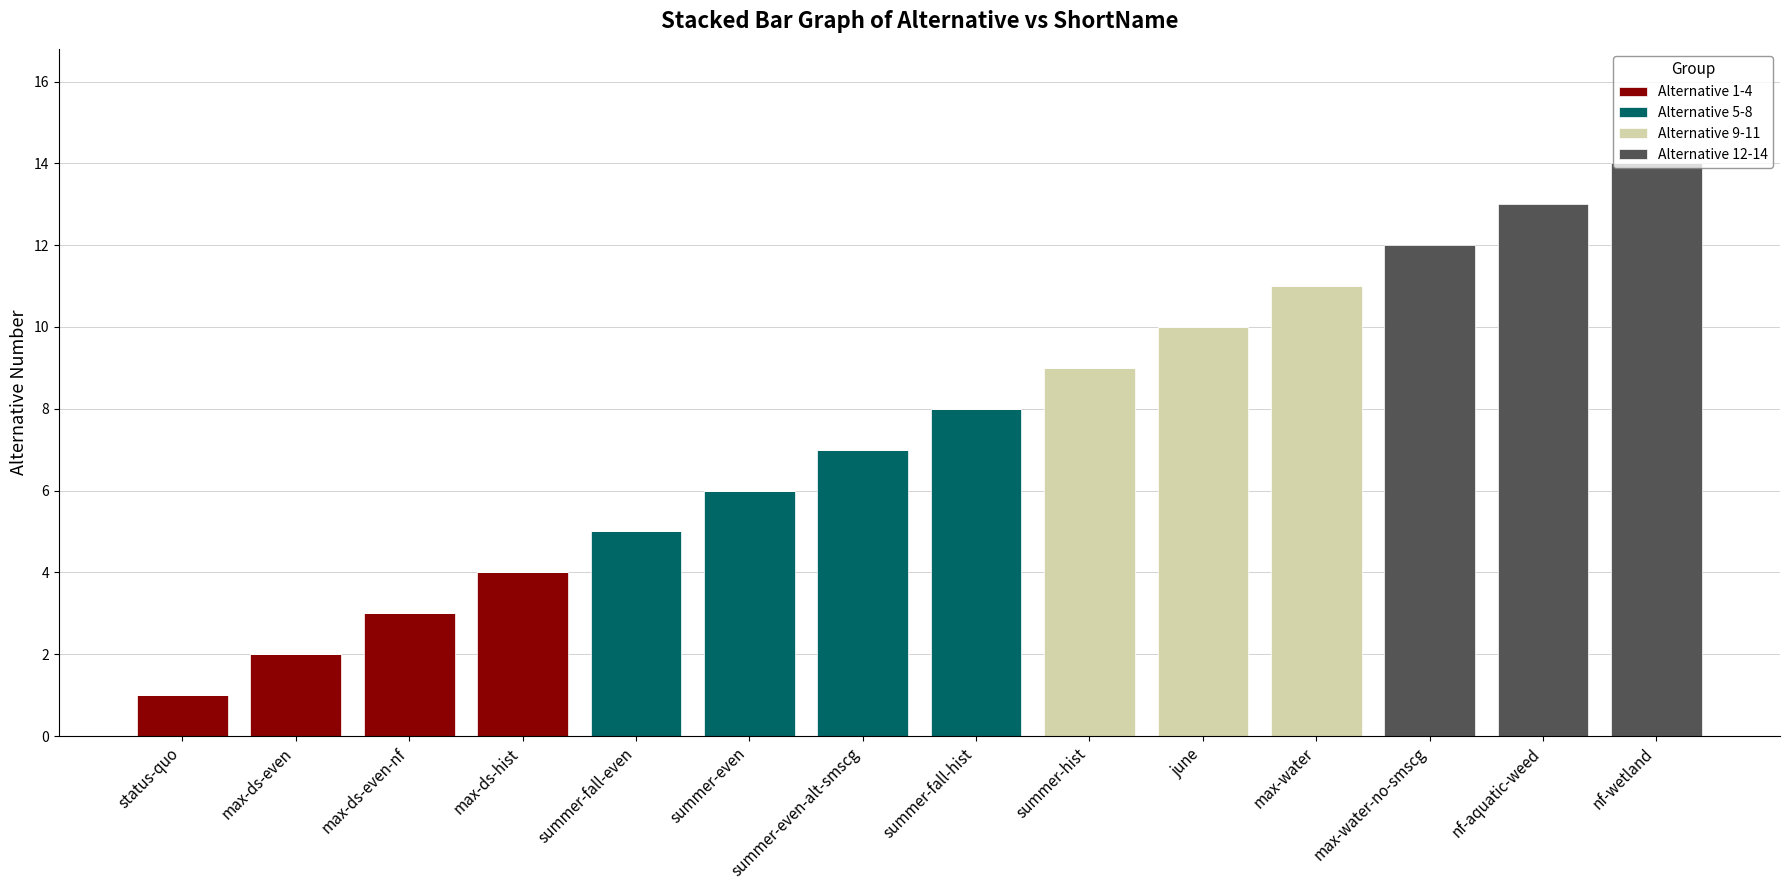

What is the total value across all series at nf-wetland?

14